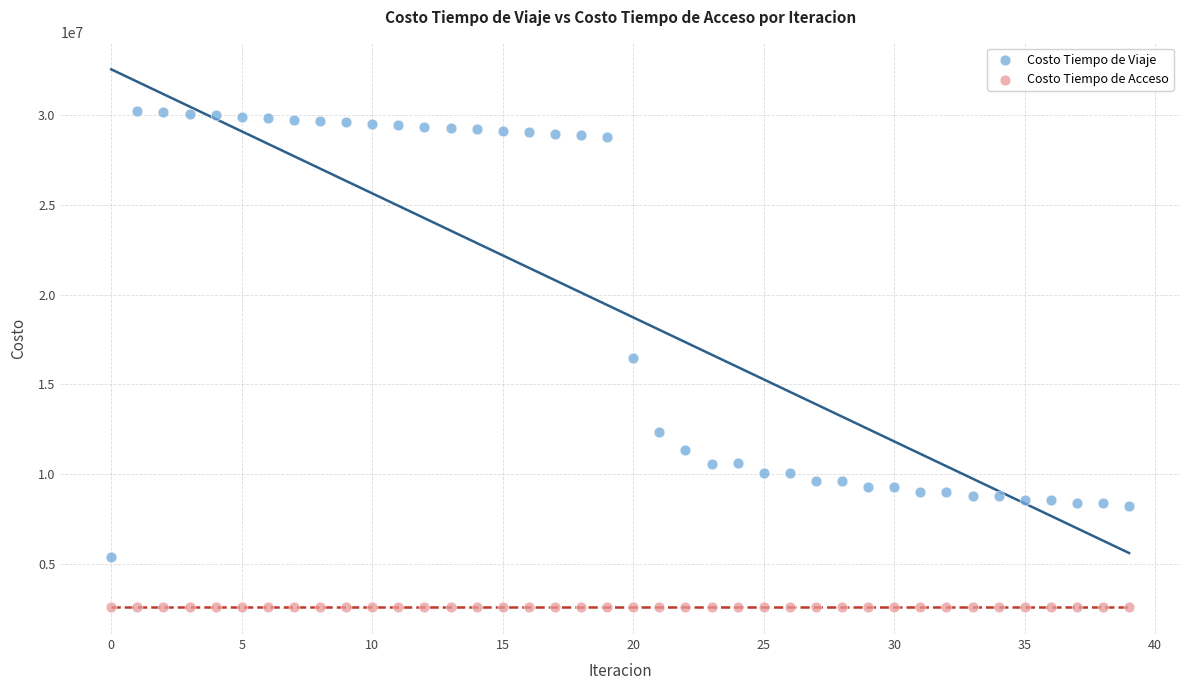

Which series reaches the minimum Y coordinate?

Costo Tiempo de Acceso